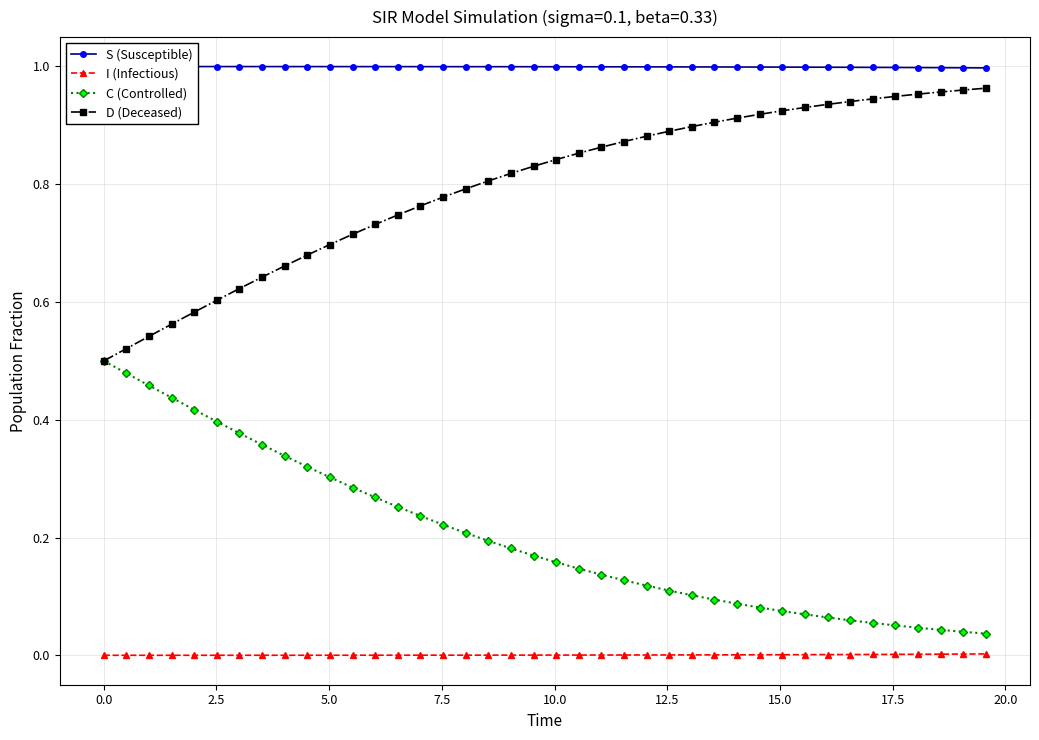

True or false: I (Infectious) and D (Deceased) intersect in this chart.

False